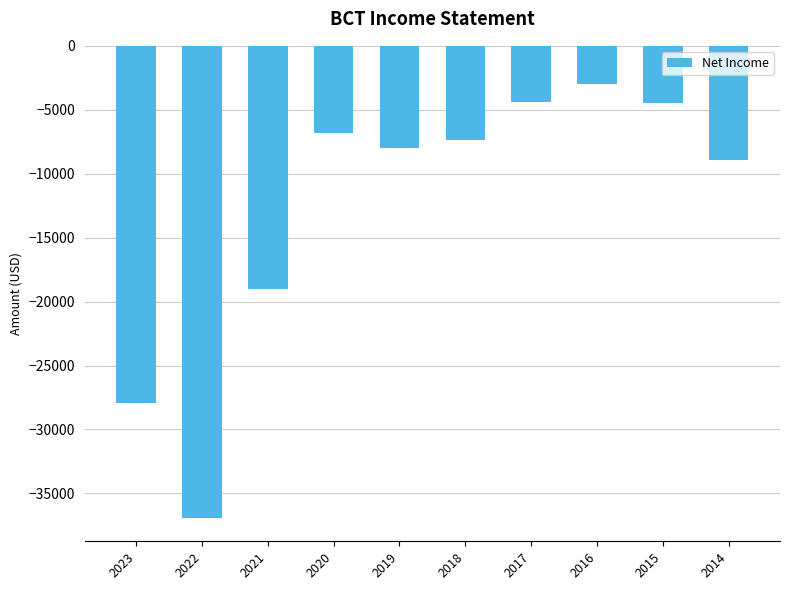

What is the difference between the maximum and minimum values?

33900